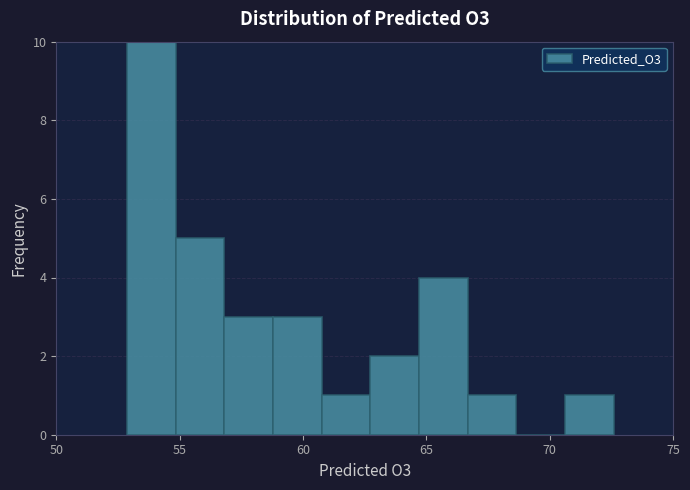

Around what value on the x-axis is the tallest bar? Give the approximate position of its centre, as read against the axis.

54.0